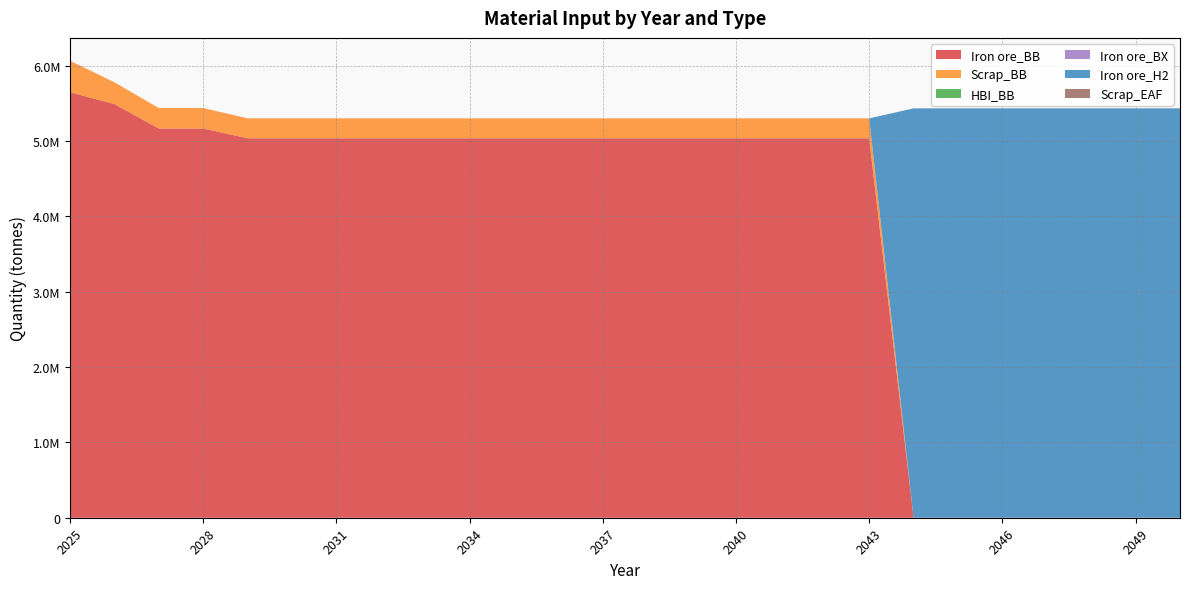

Reading left to right, transcribe all the data shown in this chart.

Iron ore_BB: 5648940.0	5492403.8	5167471.0	5167471.0	5037498.5	5037498.5	5037498.5	5037498.5	5037498.5	5037498.5	5037498.5	5037498.5	5037498.5	5037498.5	5037498.5	5037498.5	5037498.5	5037498.5	5037498.5	0.0	0.0	0.0	0.0	0.0	0.0	0.0
Scrap_BB: 418440.0	289073.9	271972.2	271972.2	265131.5	265131.5	265131.5	265131.5	265131.5	265131.5	265131.5	265131.5	265131.5	265131.5	265131.5	265131.5	265131.5	265131.5	265131.5	0.0	0.0	0.0	0.0	0.0	0.0	0.0
HBI_BB: 0.0	0.0	0.0	0.0	0.0	0.0	0.0	0.0	0.0	0.0	0.0	0.0	0.0	0.0	0.0	0.0	0.0	0.0	0.0	0.0	0.0	0.0	0.0	0.0	0.0	0.0
Iron ore_BX: 0.0	0.0	0.0	0.0	0.0	0.0	0.0	0.0	0.0	0.0	0.0	0.0	0.0	0.0	0.0	0.0	0.0	0.0	0.0	0.0	0.0	0.0	0.0	0.0	0.0	0.0
Iron ore_H2: 0.0	0.0	0.0	0.0	0.0	0.0	0.0	0.0	0.0	0.0	0.0	0.0	0.0	0.0	0.0	0.0	0.0	0.0	0.0	5435195.7	5435195.7	5435195.7	5435195.7	5435195.7	5435195.7	5435195.7
Scrap_EAF: 0.0	0.0	0.0	0.0	0.0	0.0	0.0	0.0	0.0	0.0	0.0	0.0	0.0	0.0	0.0	0.0	0.0	0.0	0.0	0.0	0.0	0.0	0.0	0.0	0.0	0.0